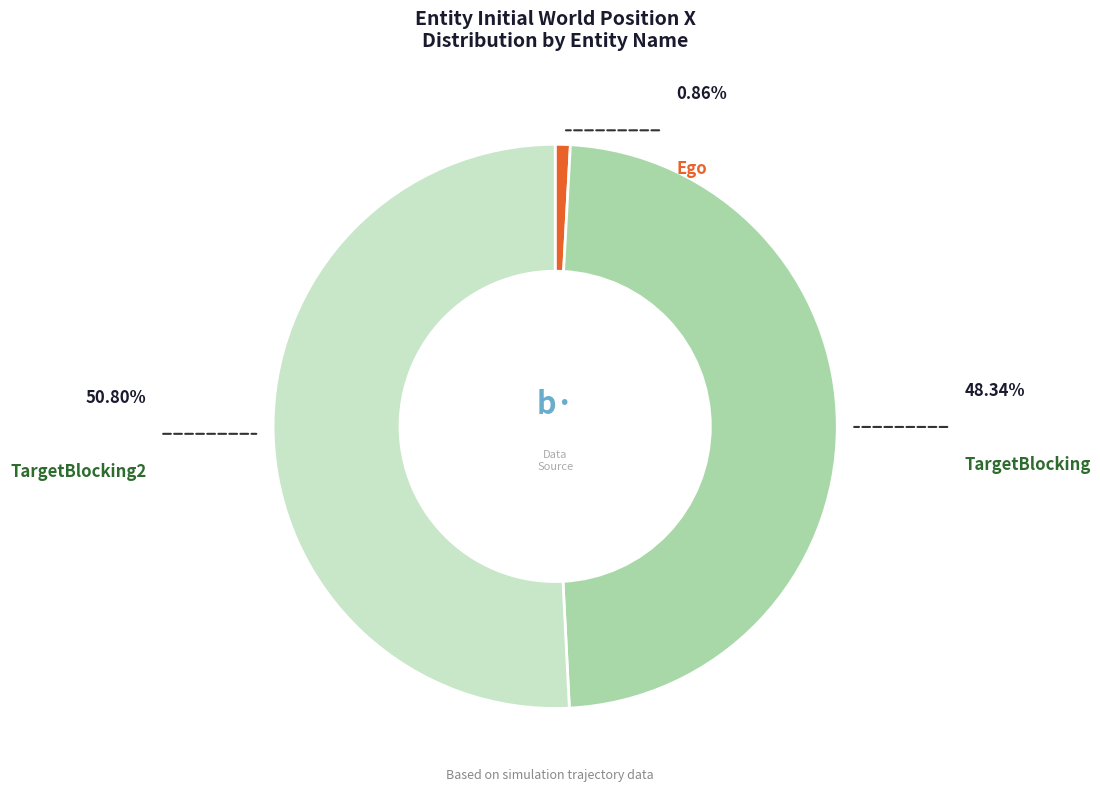

Approximately how many times larger is the value at TargetBlocking2 compared to Ego?

59.1